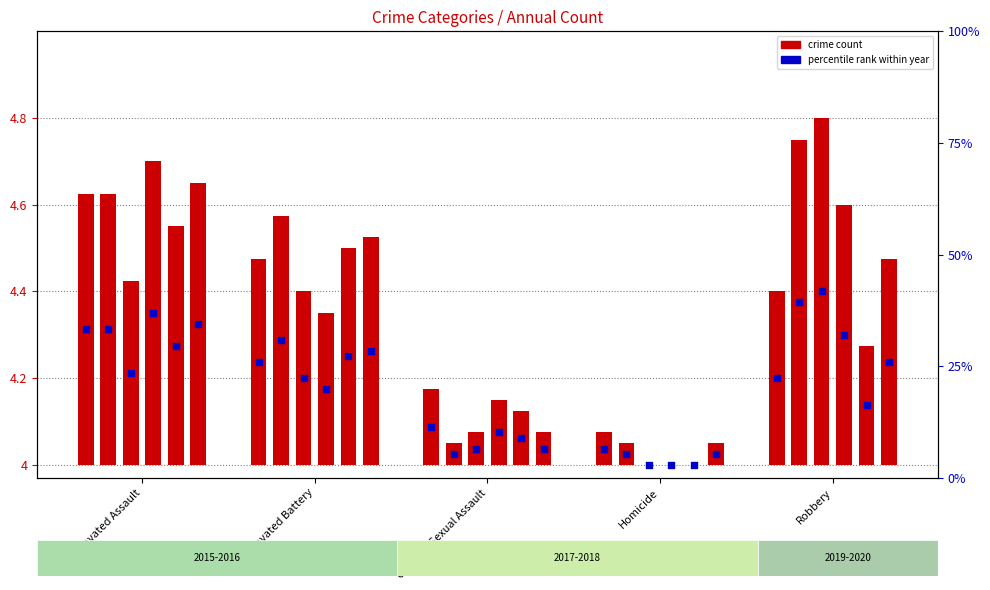

At how many categories does at least one series exceed 0?

5